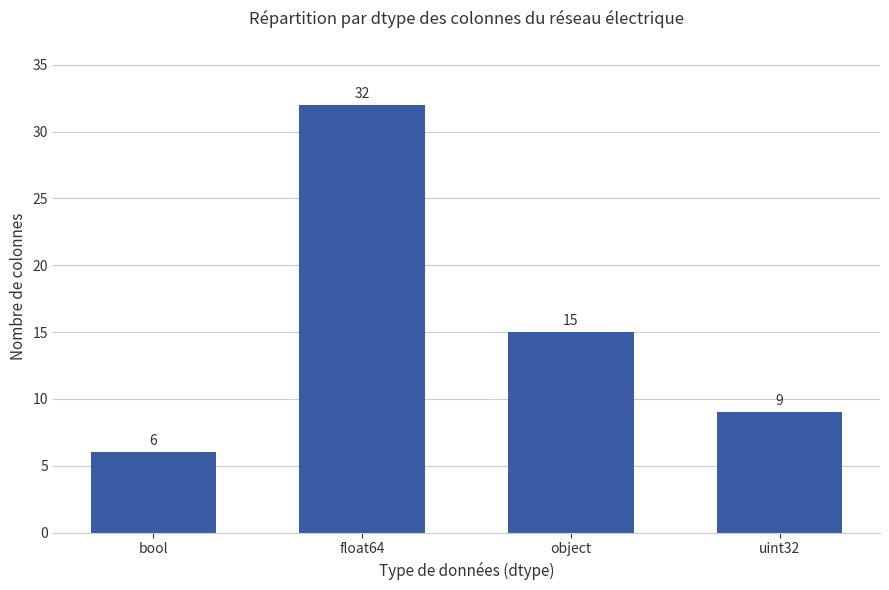

How many distinct data groups are displayed?

1